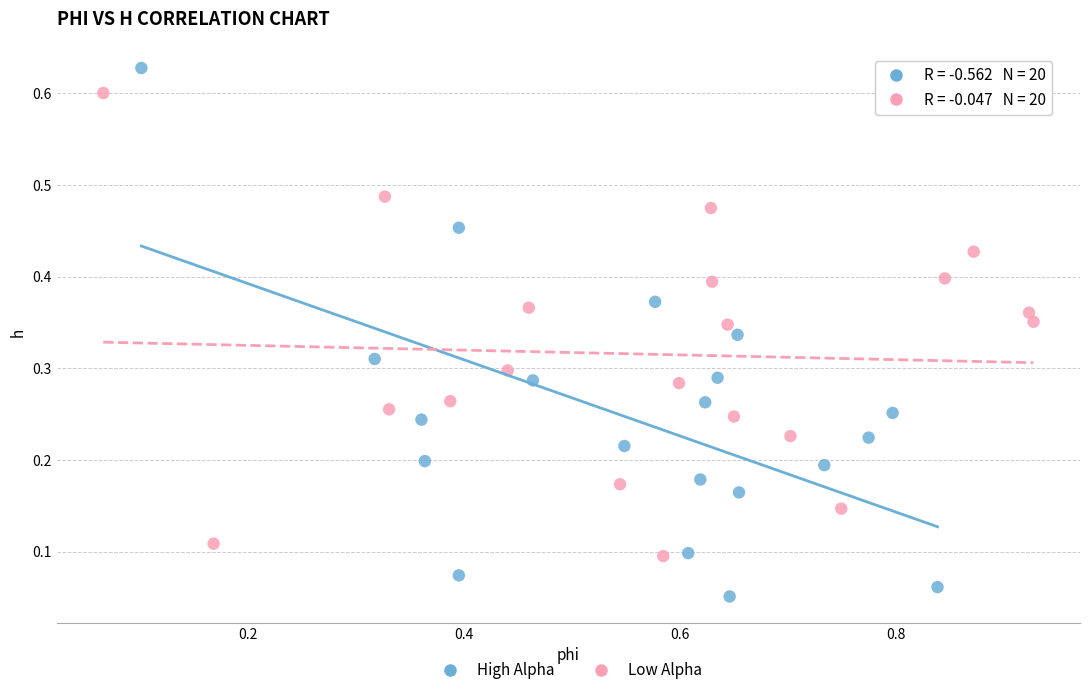

Which series reaches the minimum Y coordinate?

High Alpha